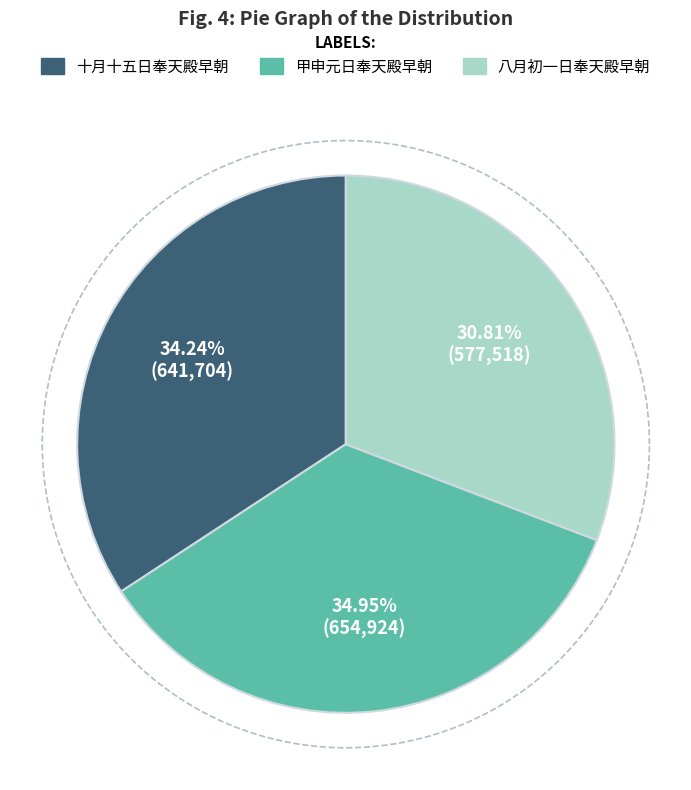

The 甲申元日奉天殿早朝 slice represents 35% of the pie. True or false?

True